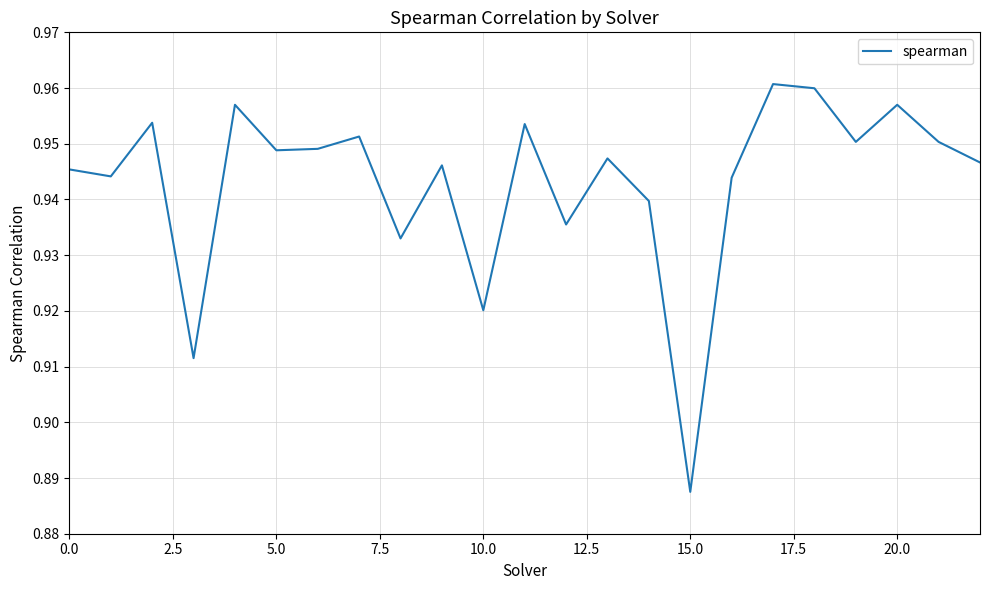

Where is the data nearest to the value 0?

15.0